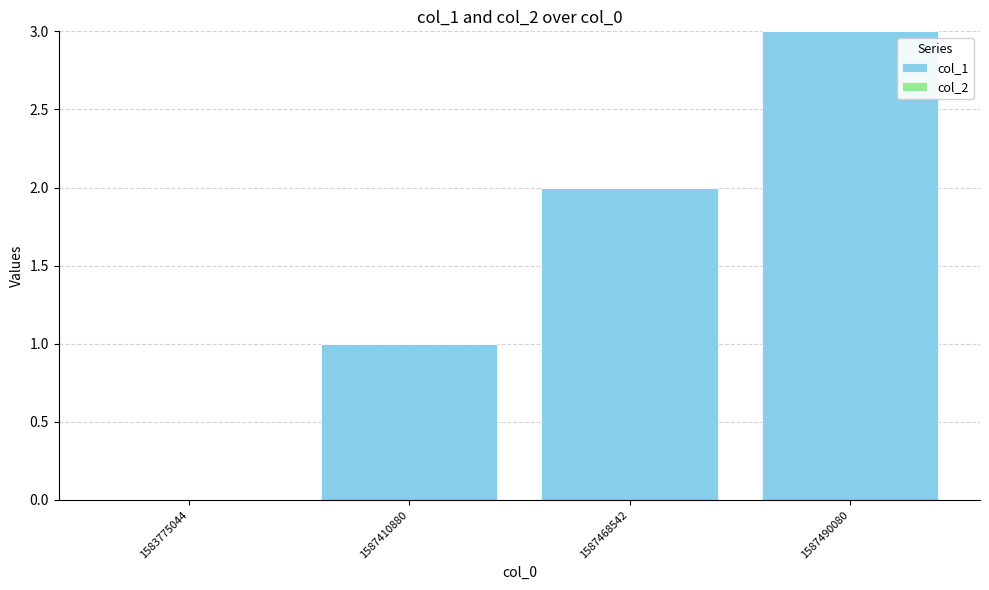

At which category does the chart reach its peak across all series?

1587490080